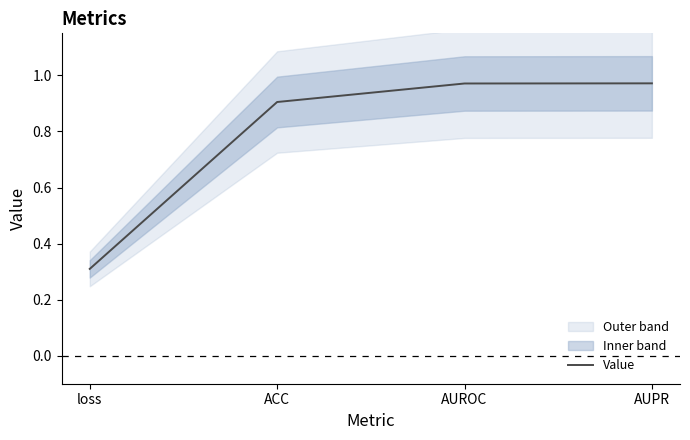

What is the average value?

0.8